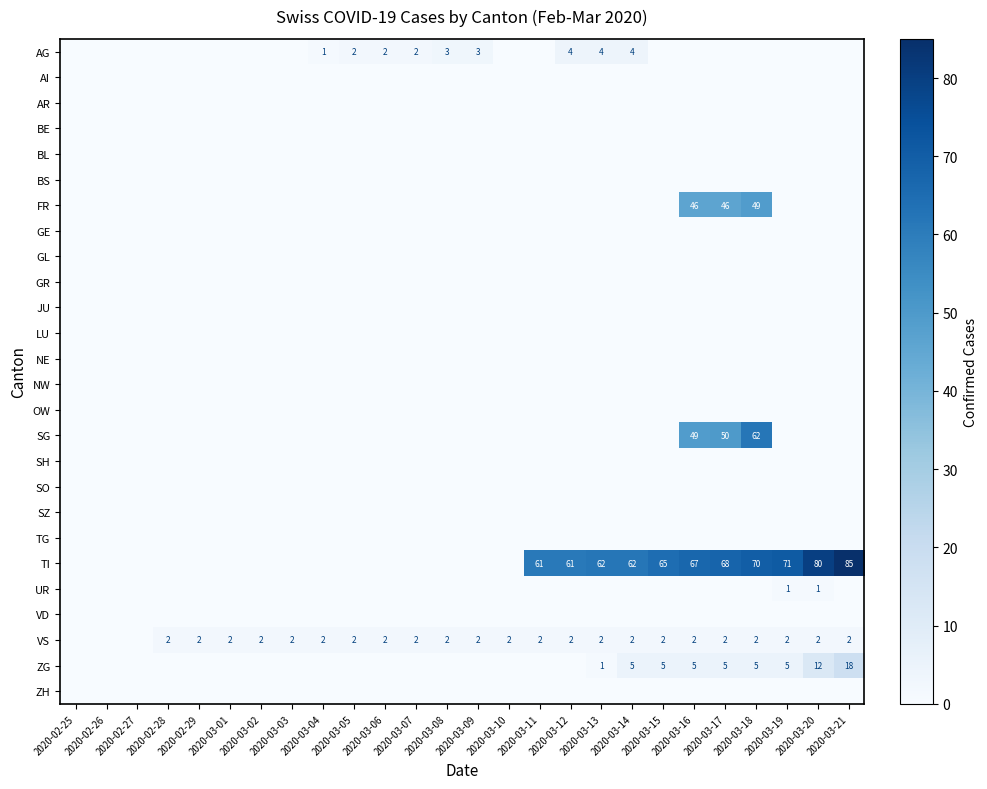

List the series in order of their peak value, highest first.

TI, SG, FR, ZG, AG, VS, UR, AI, AR, BE, BL, BS, GE, GL, GR, JU, LU, NE, NW, OW, SH, SO, SZ, TG, VD, ZH